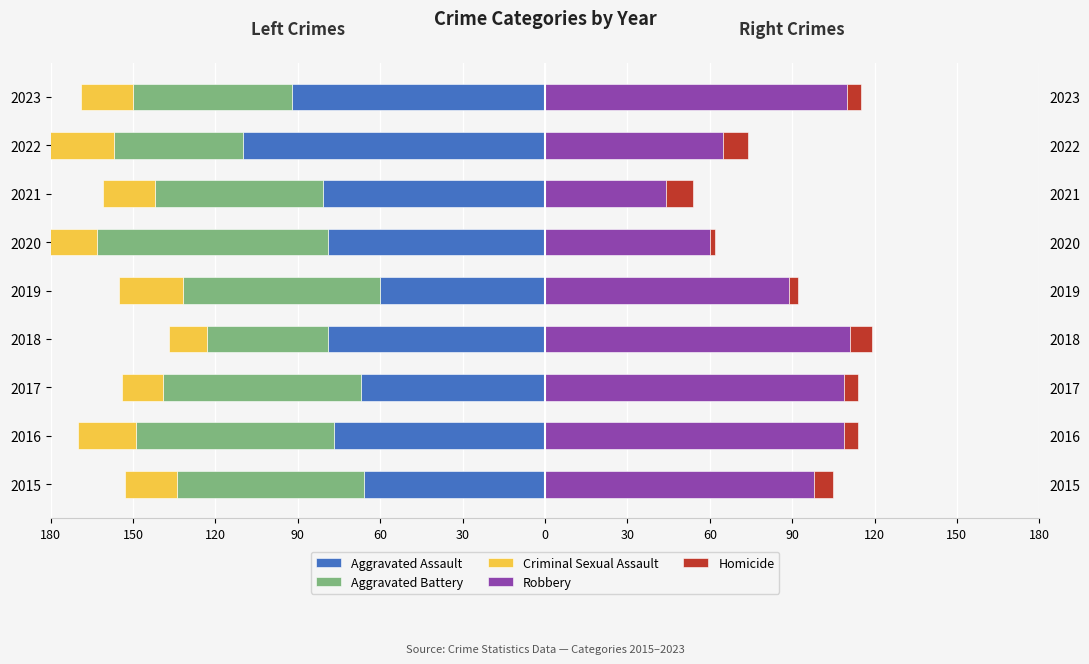

Is the value of Aggravated Assault at 2017 greater than the value of Homicide at 2019?

No